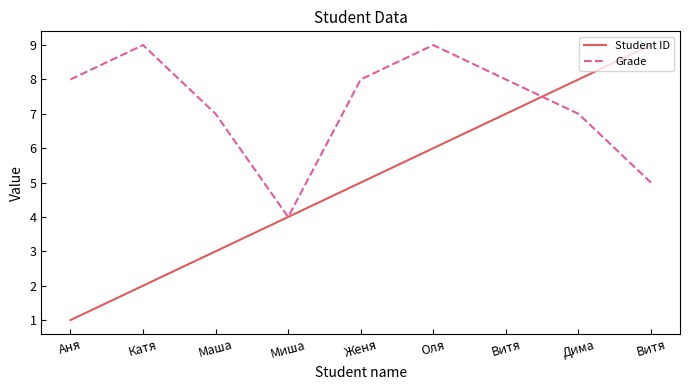

How many lines are shown in the chart?

2